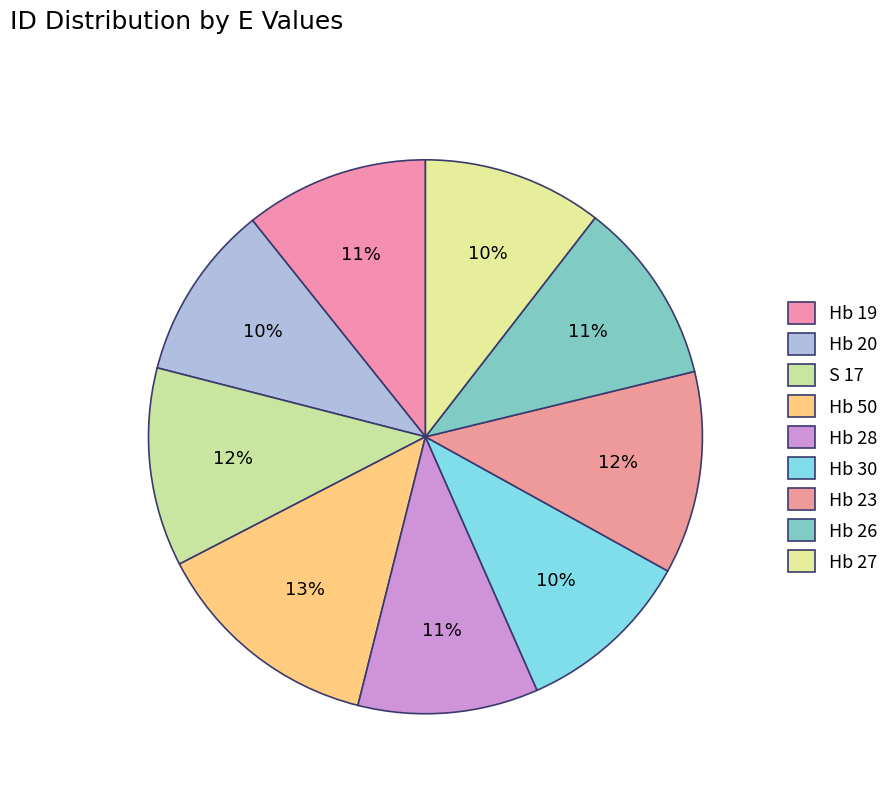

How much of the chart is everything except Hb 26?

89.3%